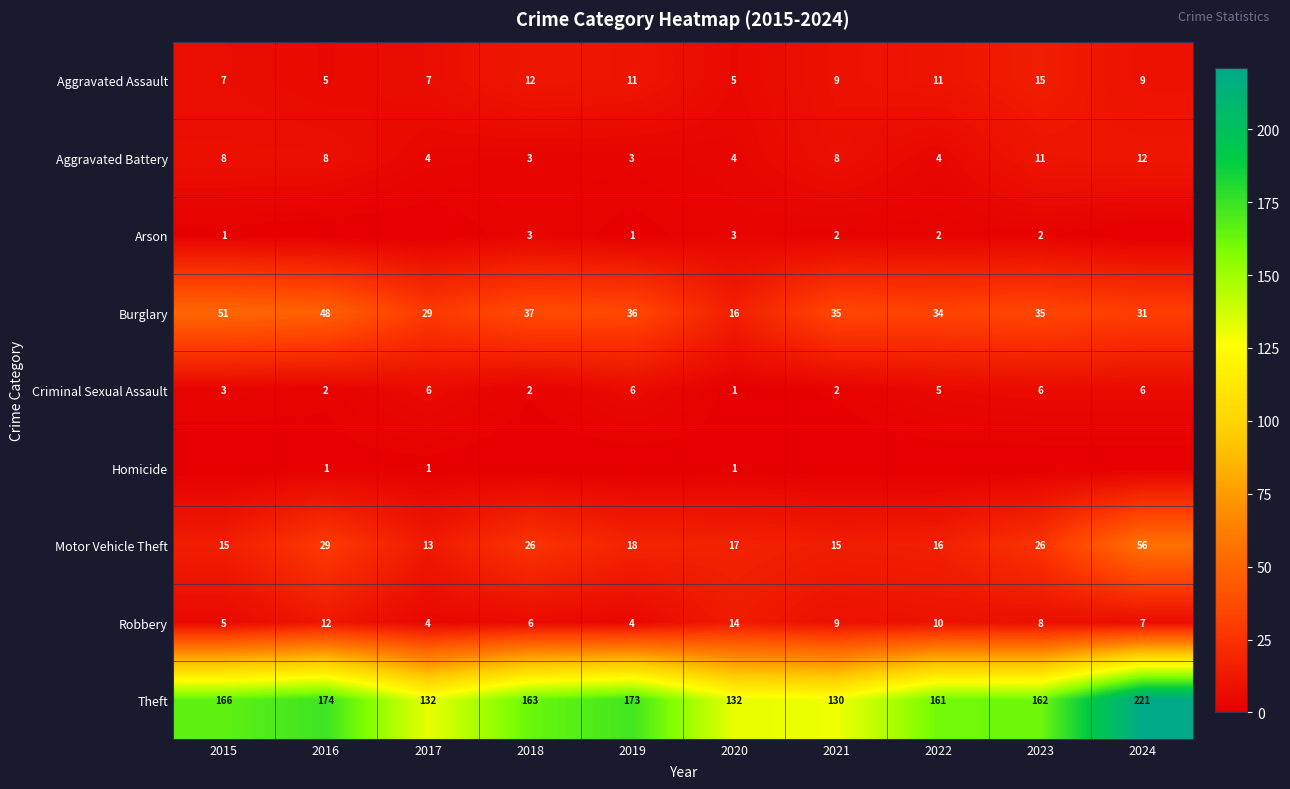

What is the total value across all series at 2021?

210